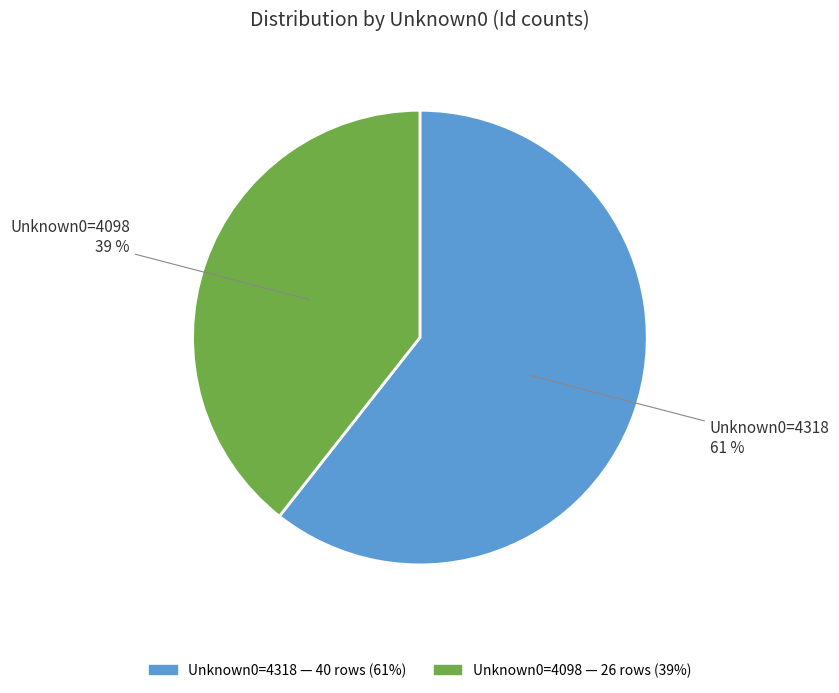

To the nearest percent, what is the average slice percentage?

50%